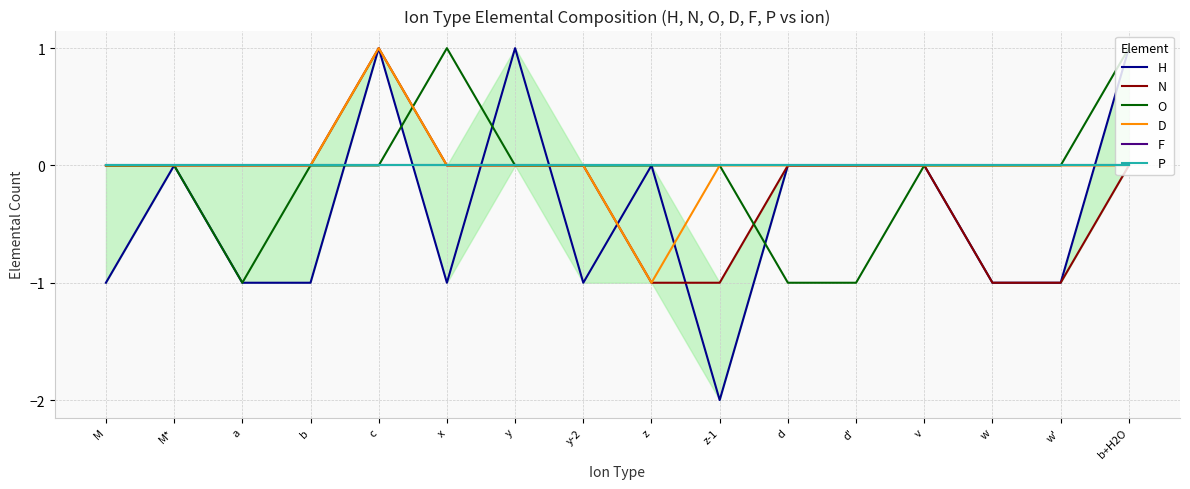

Read the O value at a.

-1